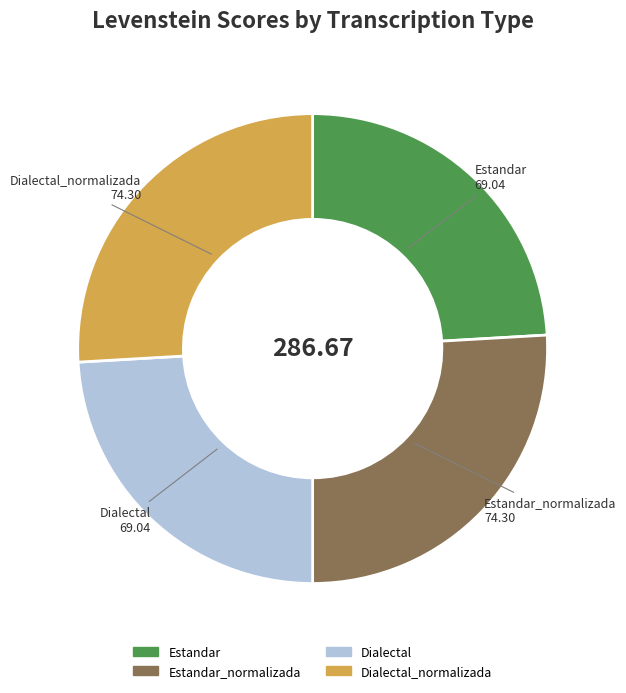

Does any single category account for the majority?

No